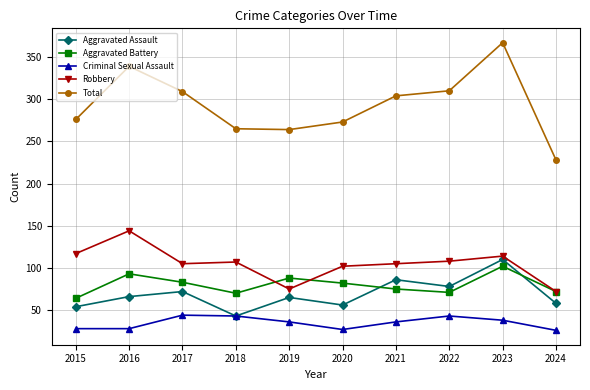

At 2020, list the series in order from smallest to largest.

Criminal Sexual Assault, Aggravated Assault, Aggravated Battery, Robbery, Total